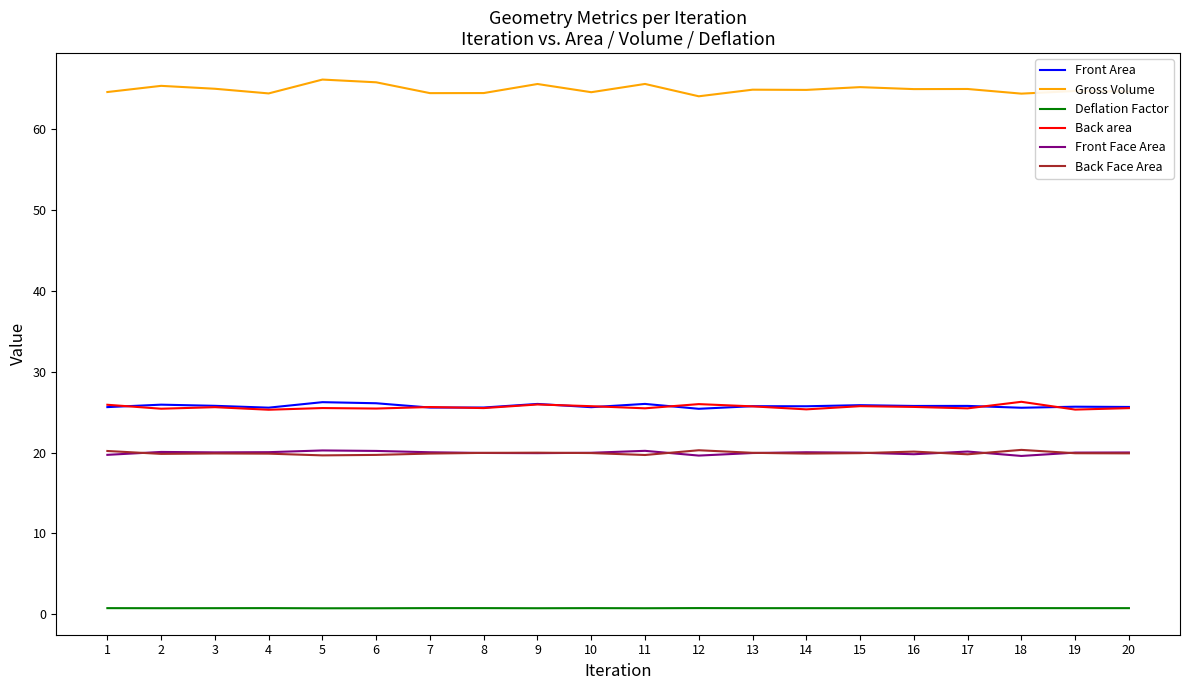

What is the total value across all series at 4?

155.9